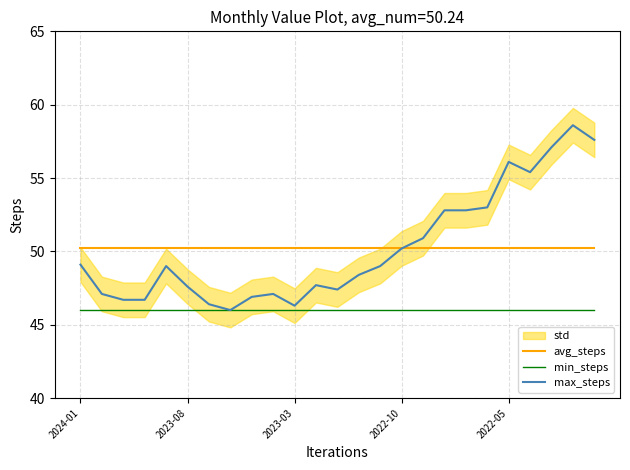

True or false: min_steps and avg_steps intersect in this chart.

False